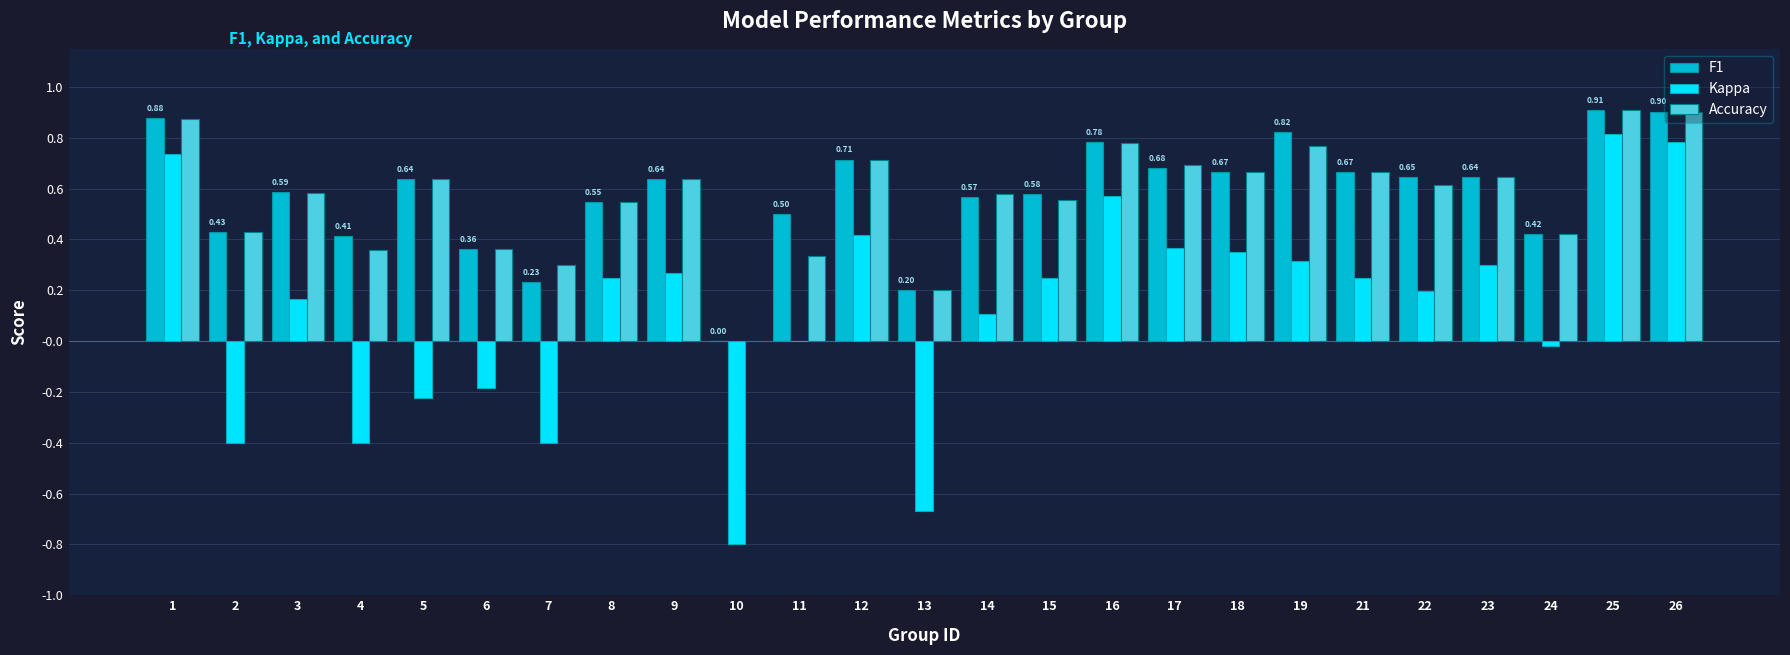

What is the total value across all series at 5?

1.1